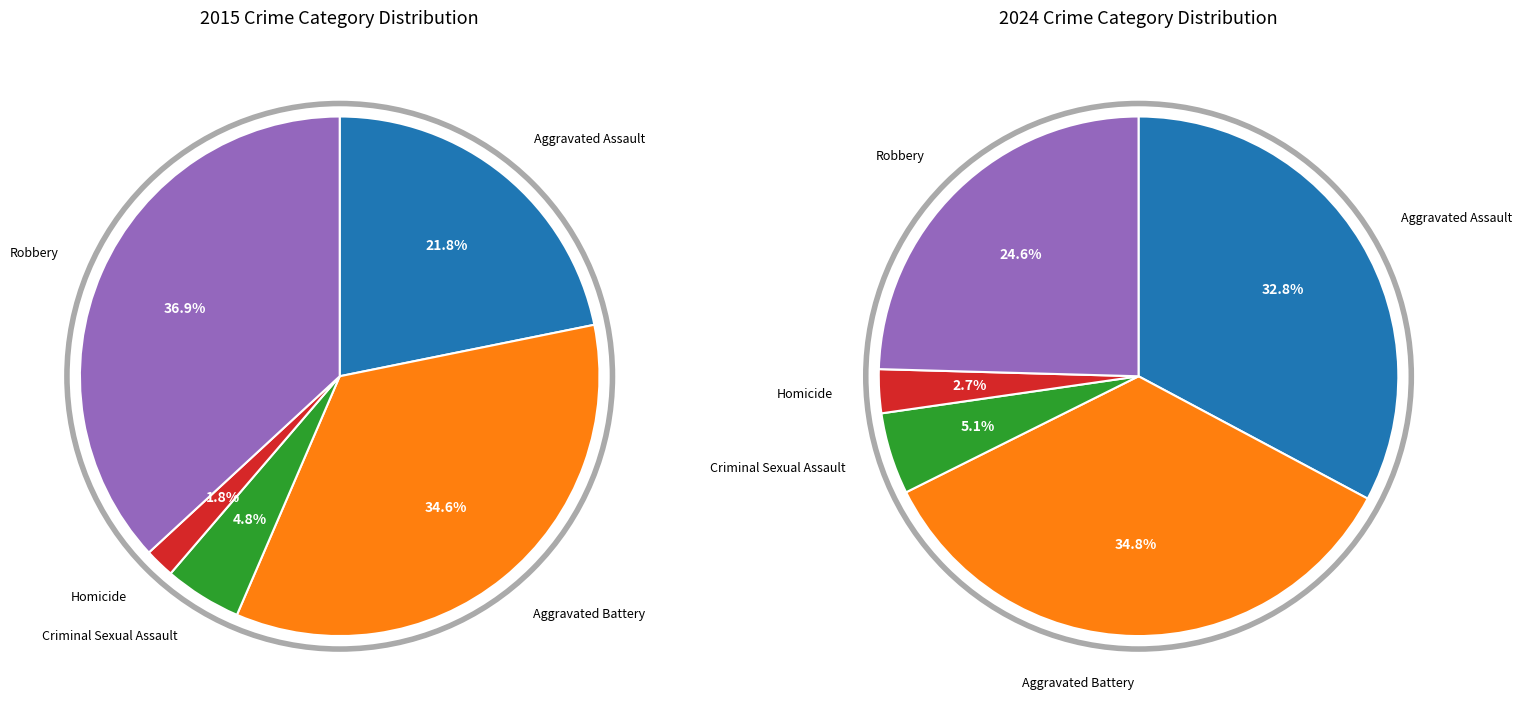

Does 3 represent more than half of the total?

No